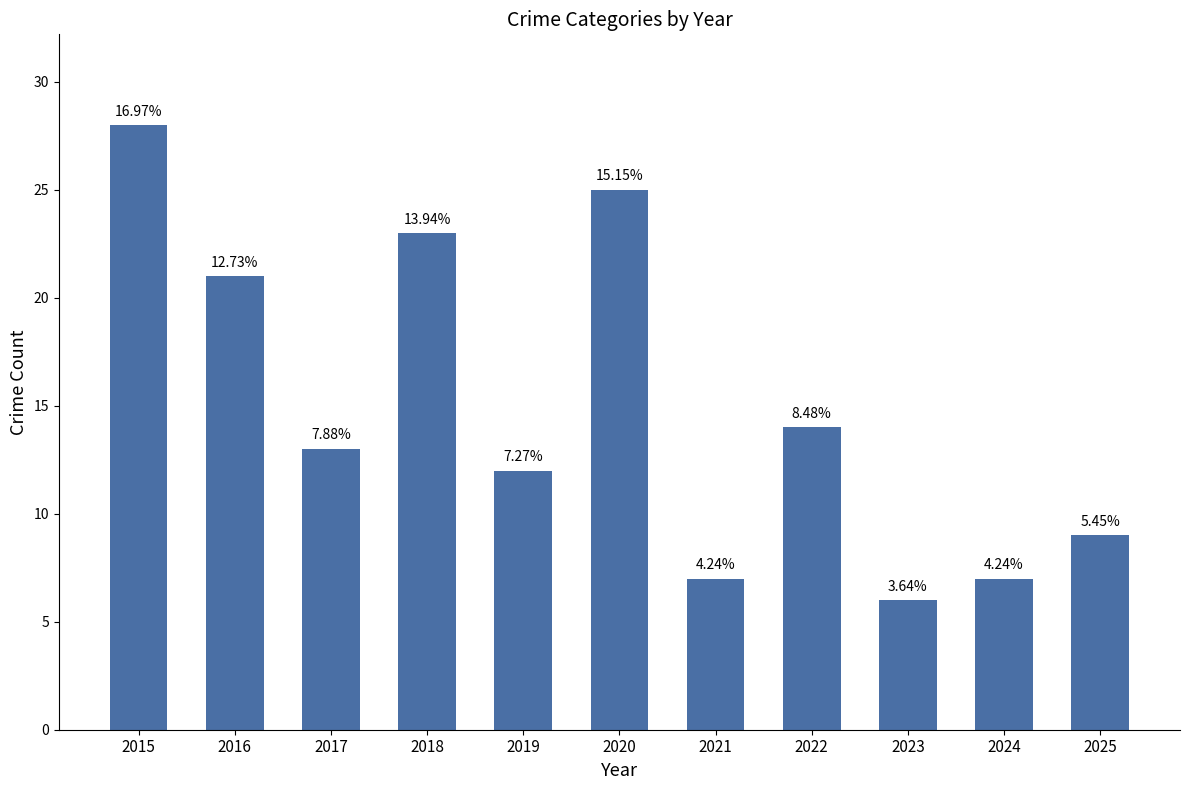

What is the value of the 3rd bar from the left?

13